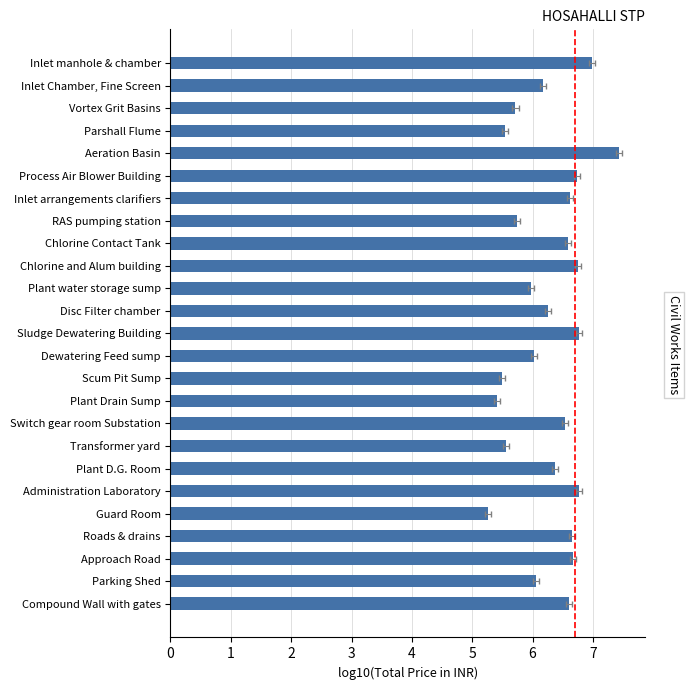

How many bars are there in total?

25